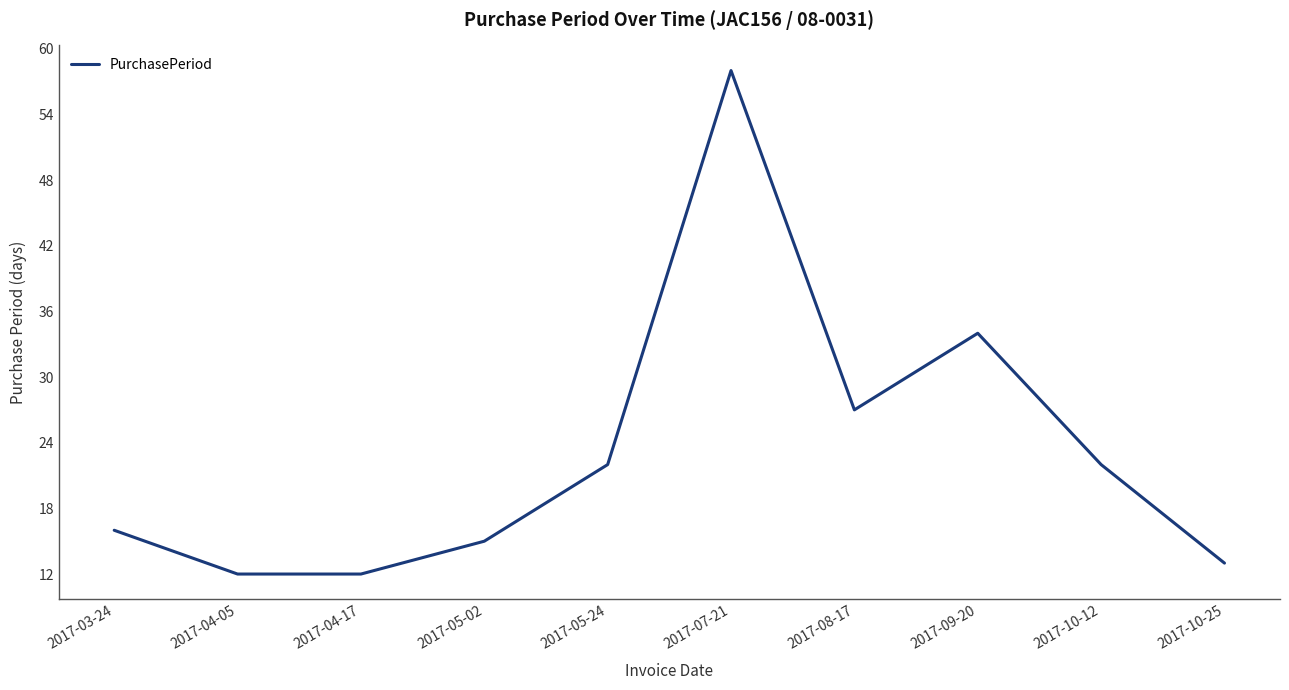

Between 2017-03-24 and 2017-07-21, which is larger?

2017-07-21